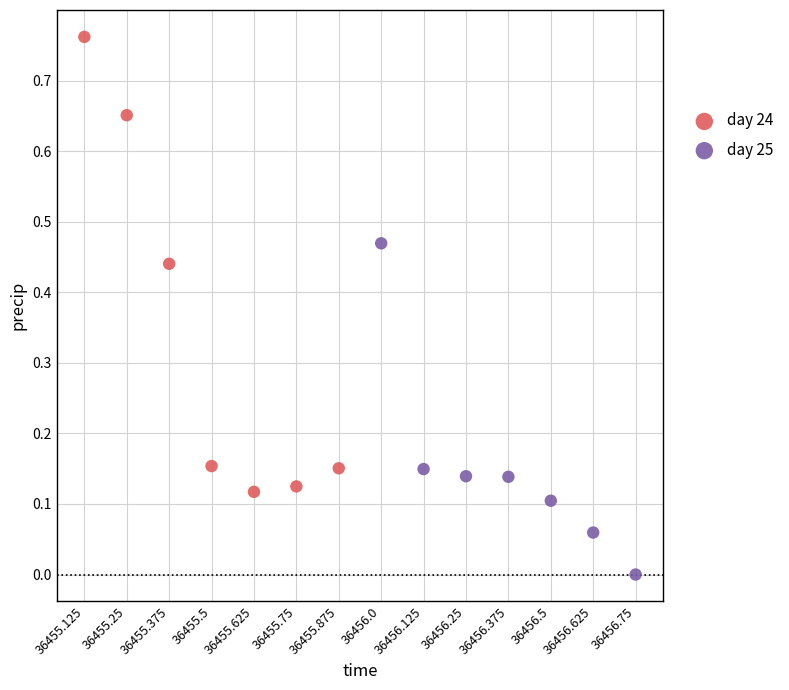

Which series contains the highest Y value?

day 24